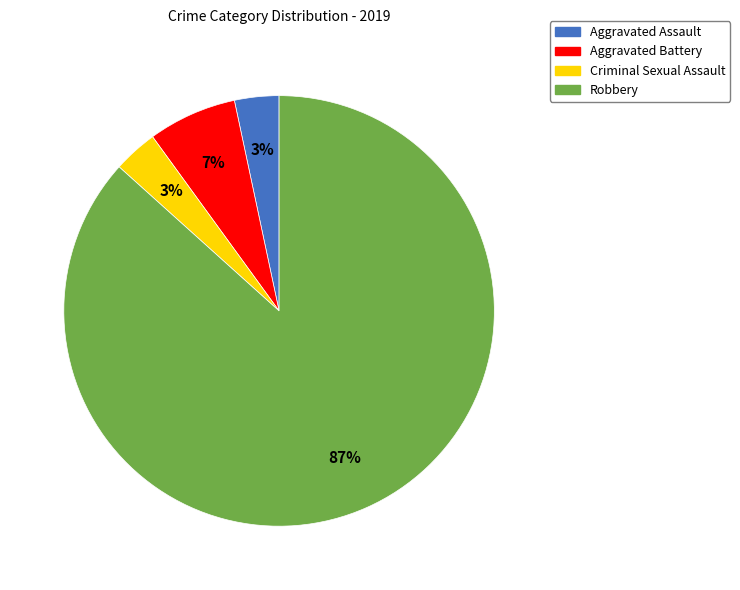

Which has a higher value, Aggravated Battery or Aggravated Assault?

Aggravated Battery